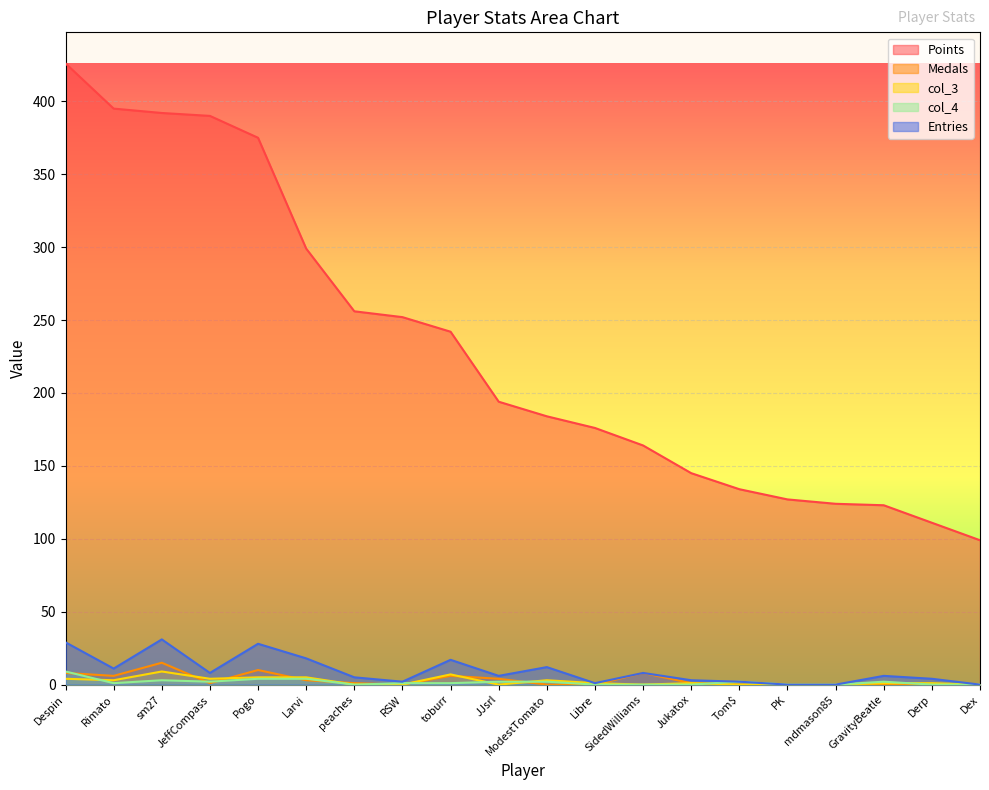

Which category has the highest value in the Medals series?

sm27